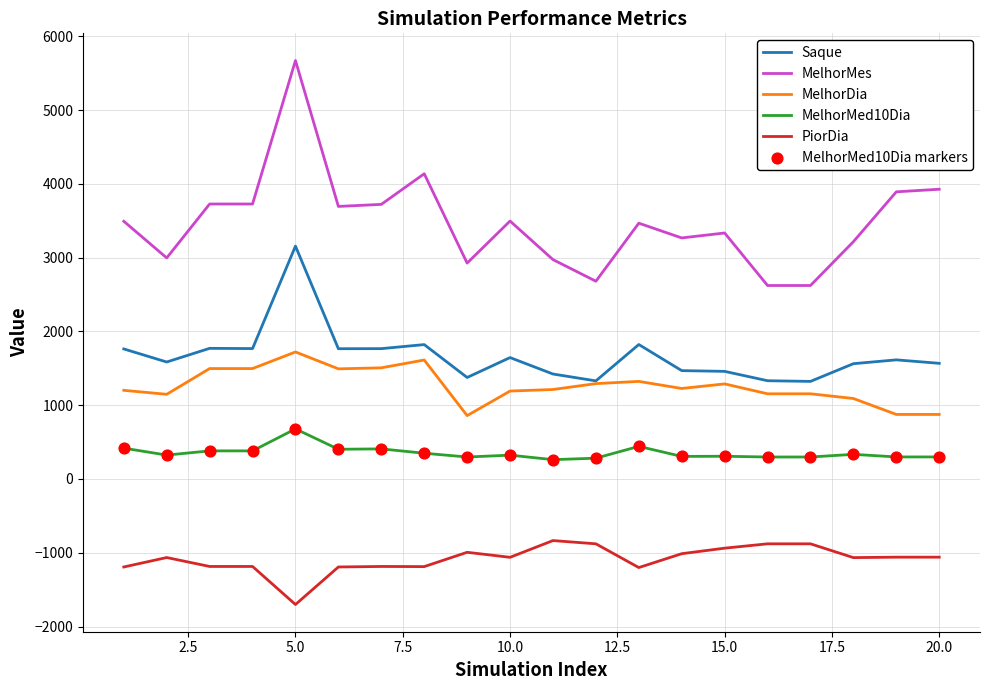

Which series has the widest spread of values?

MelhorMes